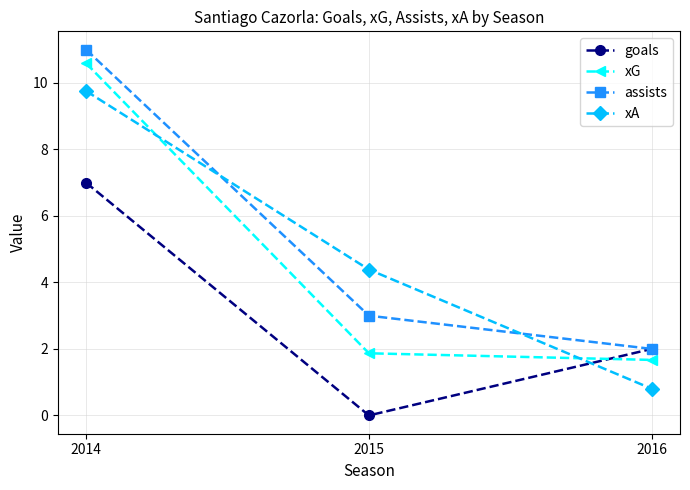

Which series changed the most between 2015 and 2016?

xA